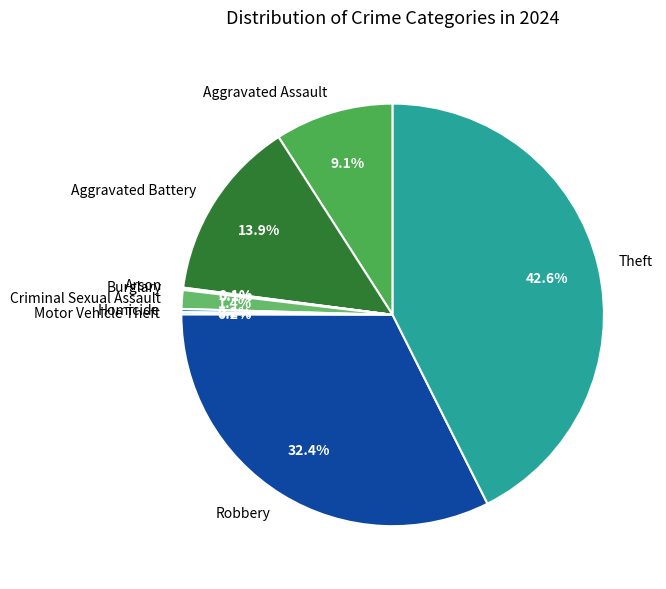

Does Theft represent more than half of the total?

No